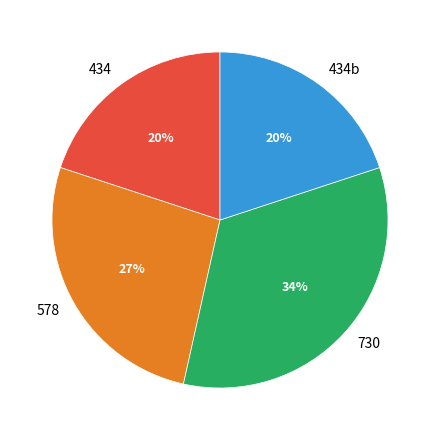

Between 578 and 434b, which is larger?

578